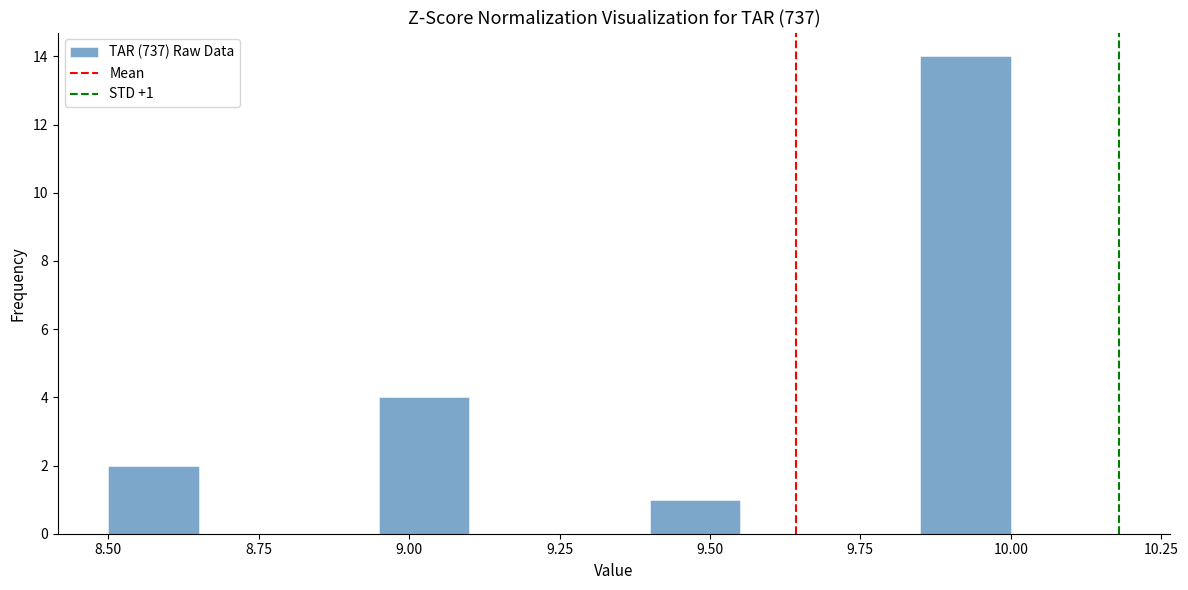

Around what value on the x-axis is the tallest bar? Give the approximate position of its centre, as read against the axis.

9.95